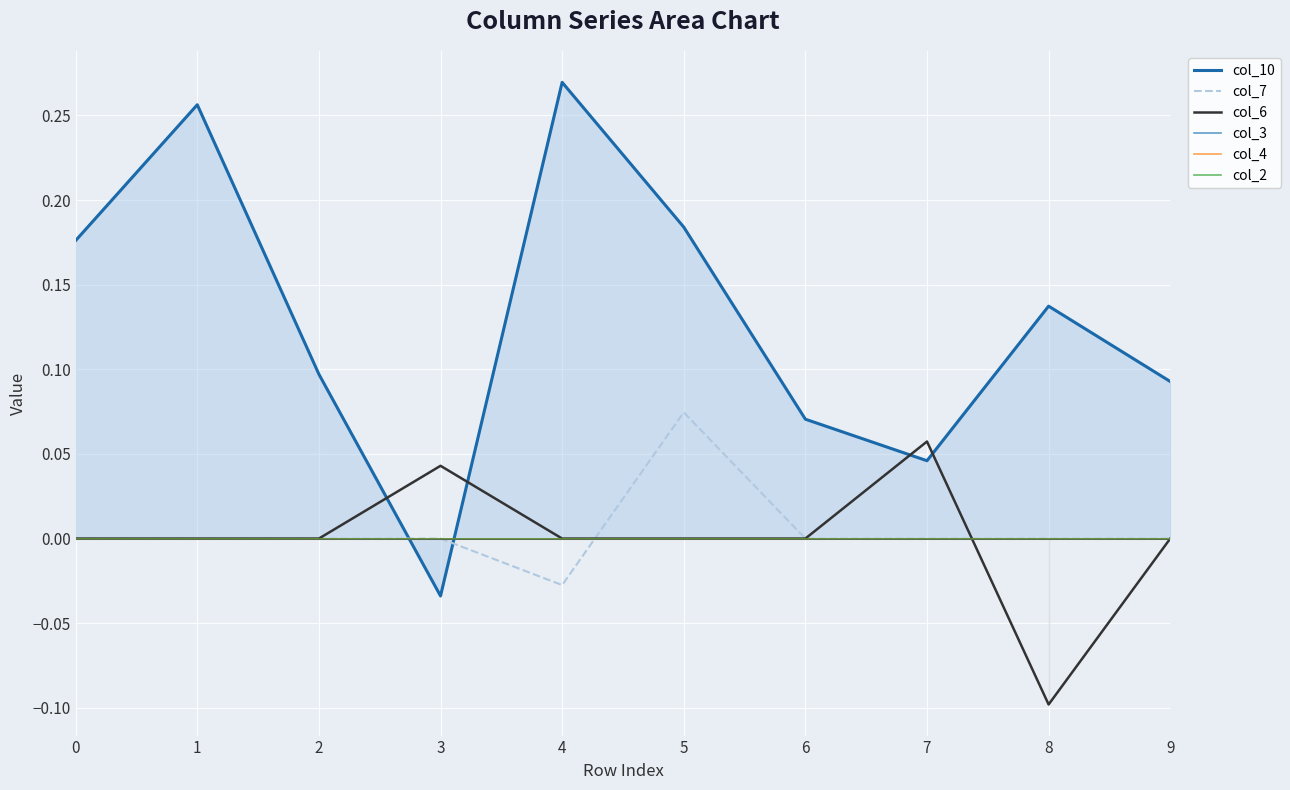

How many distinct data groups are displayed?

6